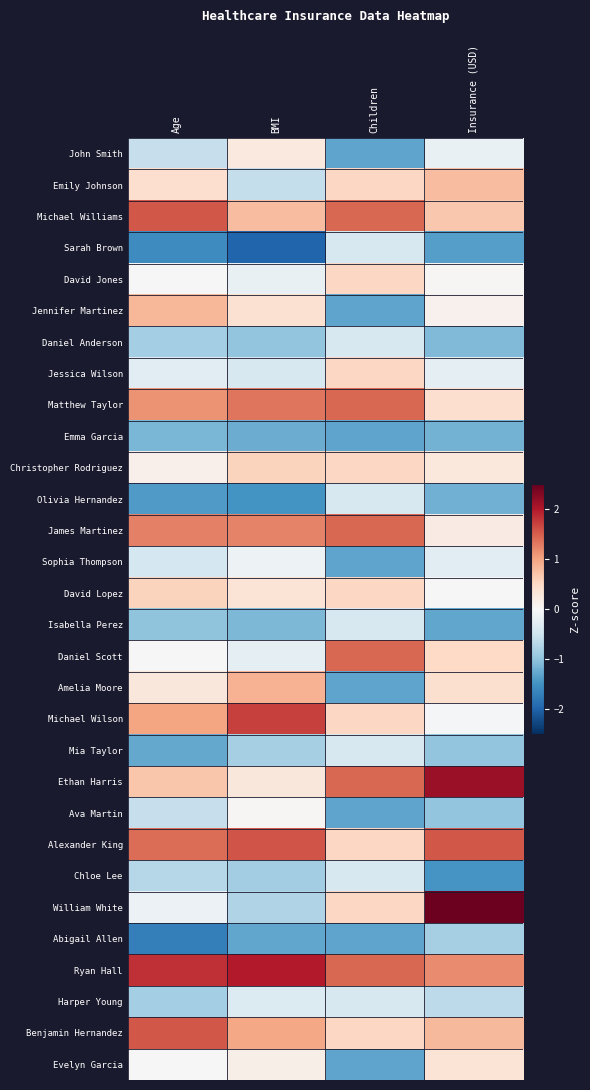

At which category is the sum across all series the highest?

BMI